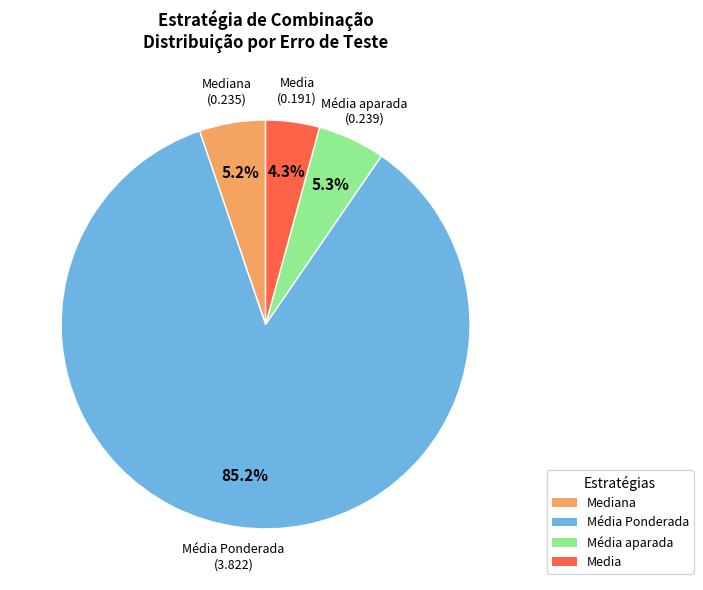

How many slices are in this pie chart?

4